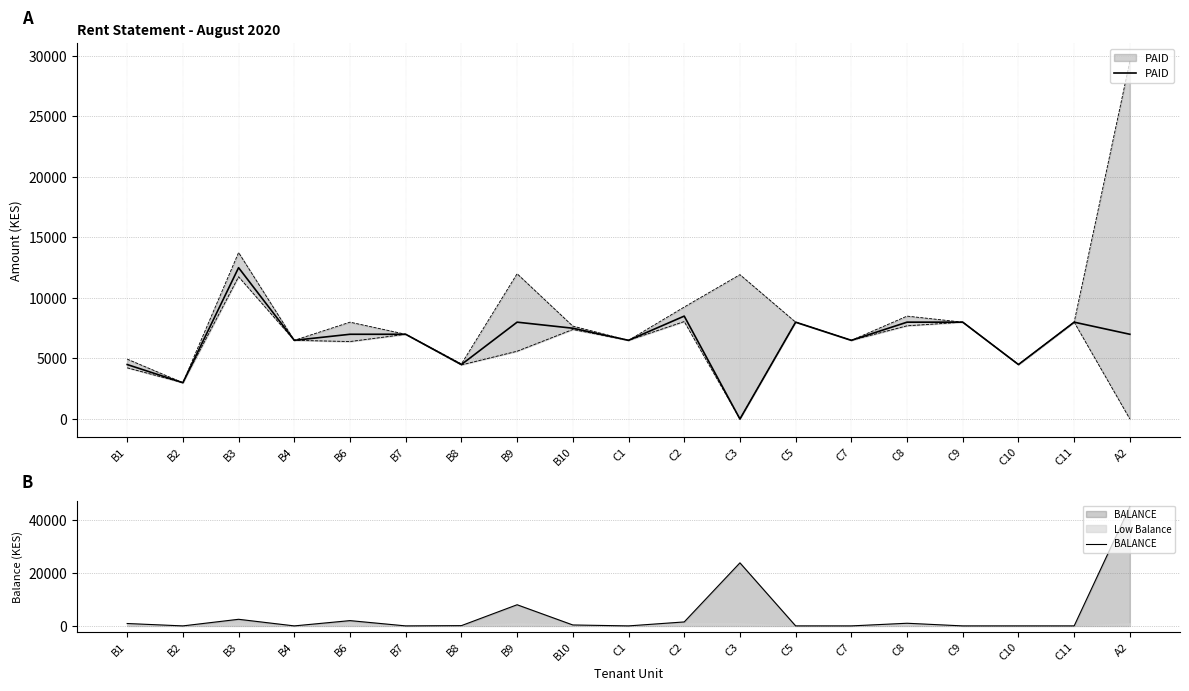

Does the chart display data point markers on the line(s)?

No